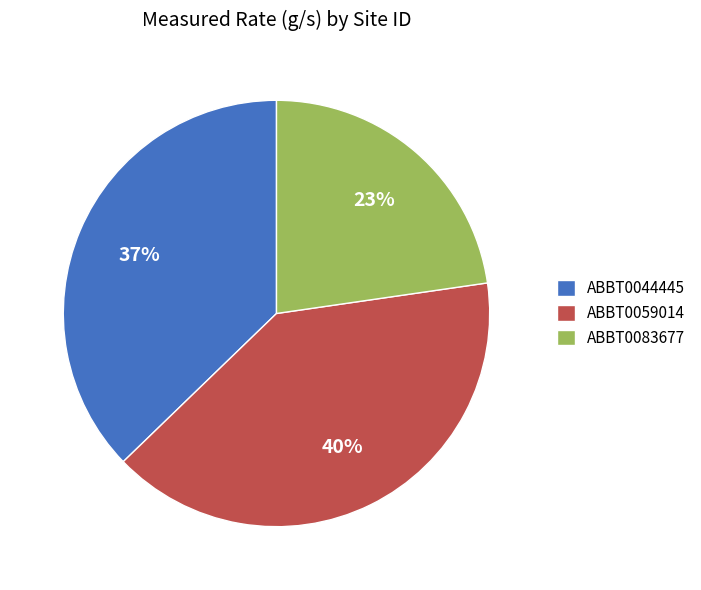

To the nearest percent, what portion does ABBT0083677 represent?

23%